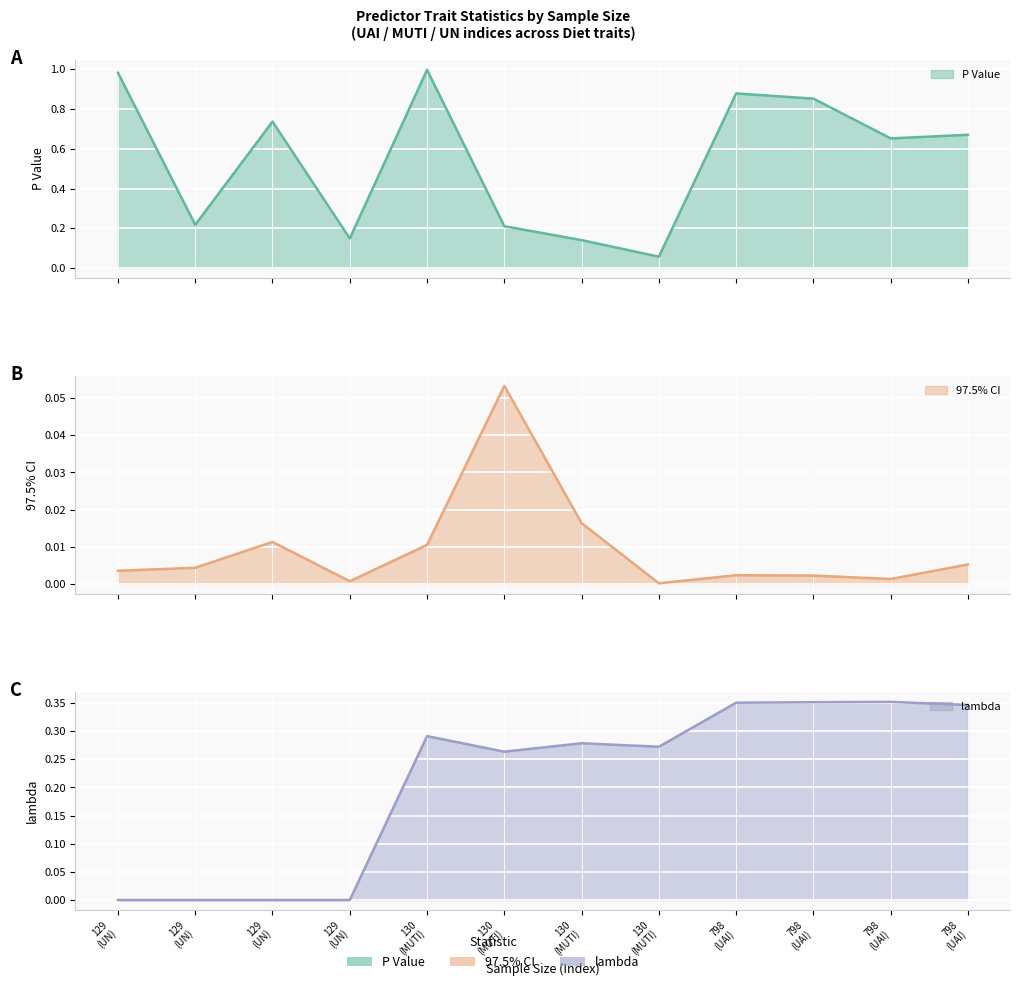

The value of P Value at % Diet Fruit/Nut (UAI) is 0.3. True or false?

False